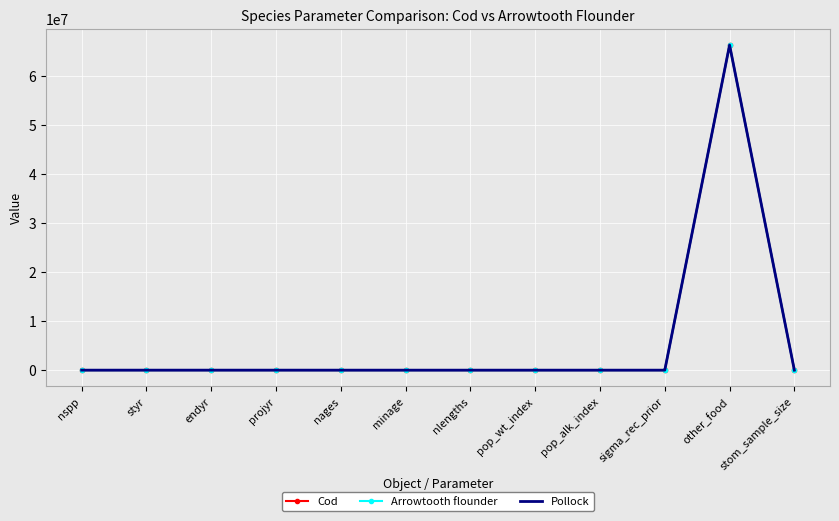

What is the highest value of the Arrowtooth flounder series?

66300000.0